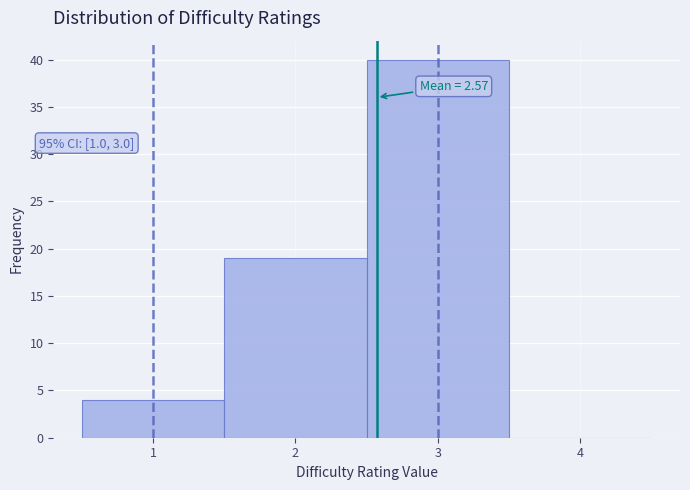

Which range on the x-axis has the tallest bar?

2.5 to 3.5